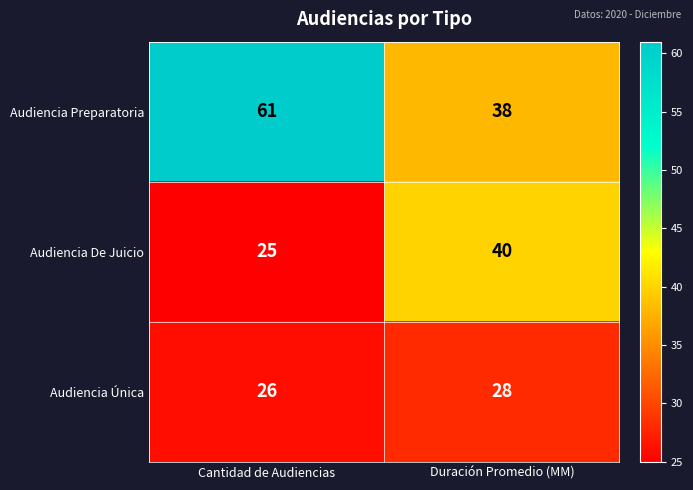

What is the spread (max minus min) of values at Duración Promedio (MM)?

12